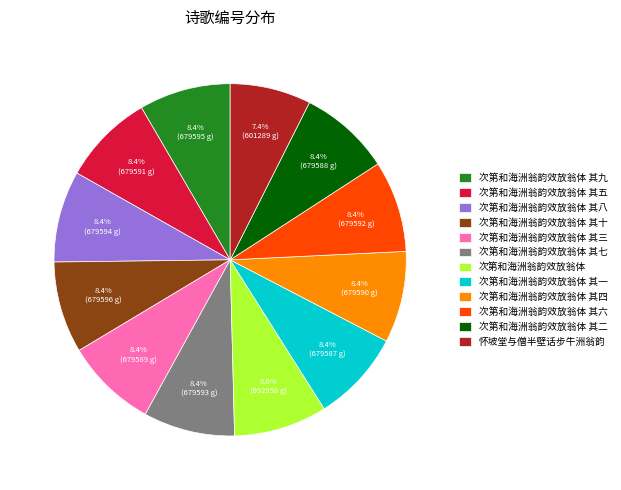

True or false: 次第和海洲翁韵效放翁体 其二 accounts for 2% of the total.

False